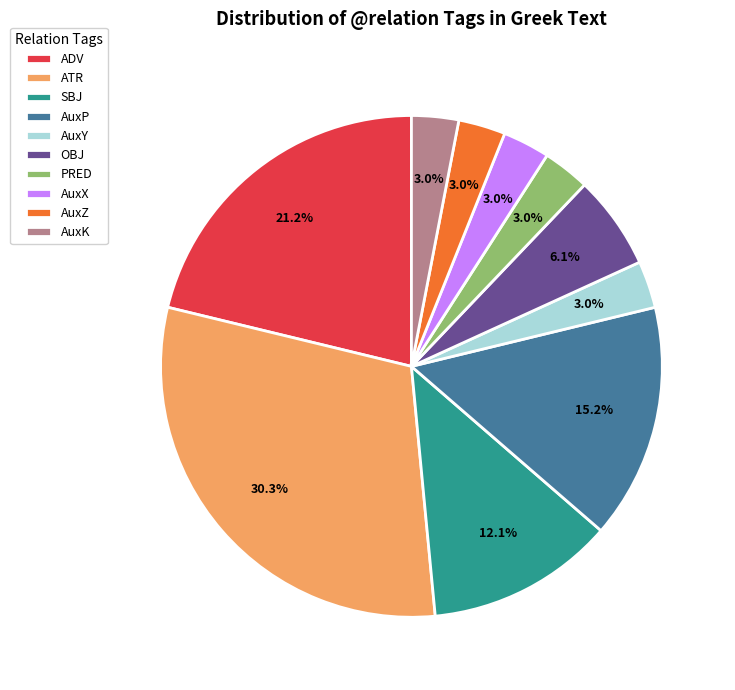

To the nearest percent, what is the combined percentage of OBJ and SBJ?

18%